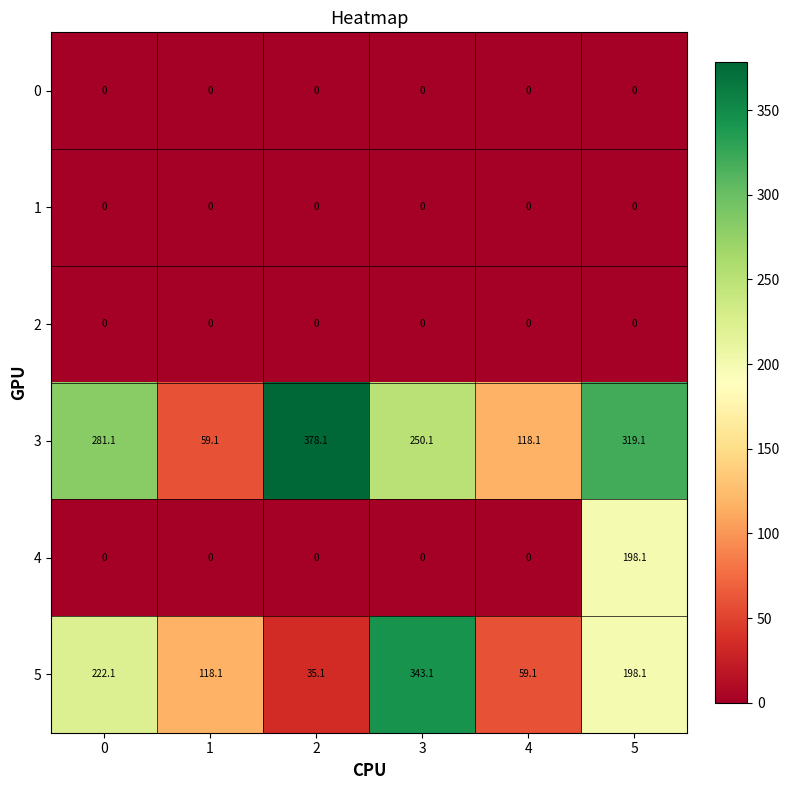

What is the difference between the maximum and second lowest values in the 4 series?

198.1